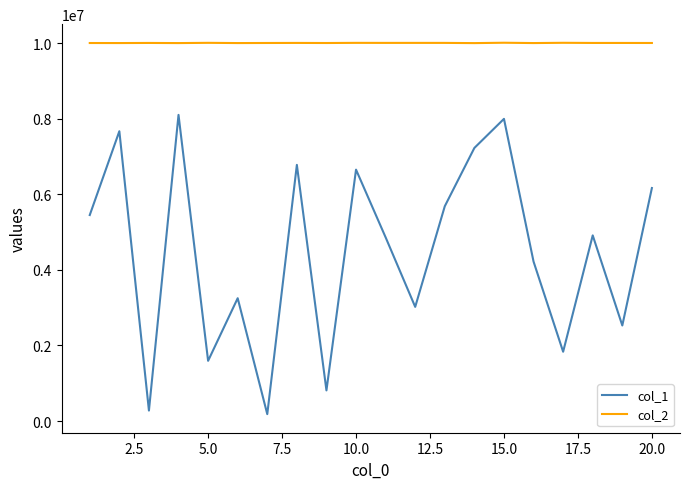

What is the lowest value of the col_2 series?

10000218